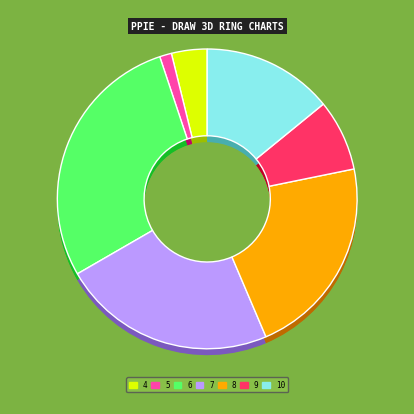

To the nearest percent, what is the combined percentage of 6 and 9?

36%